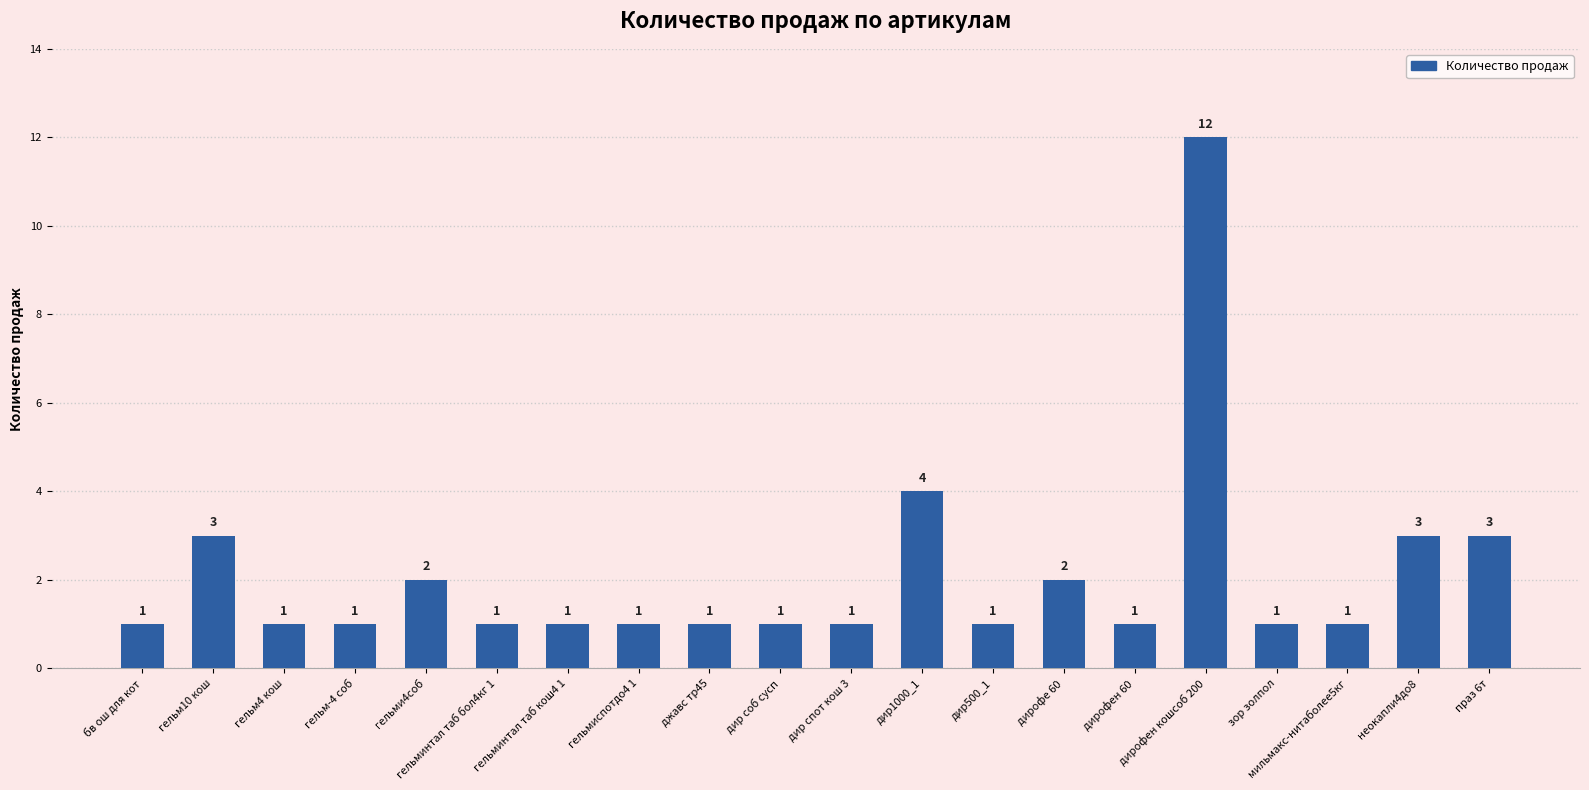

Approximately how many times larger is the value at мильмакс-нитаболее5кг compared to гельминтал таб бол4кг 1?

1.0